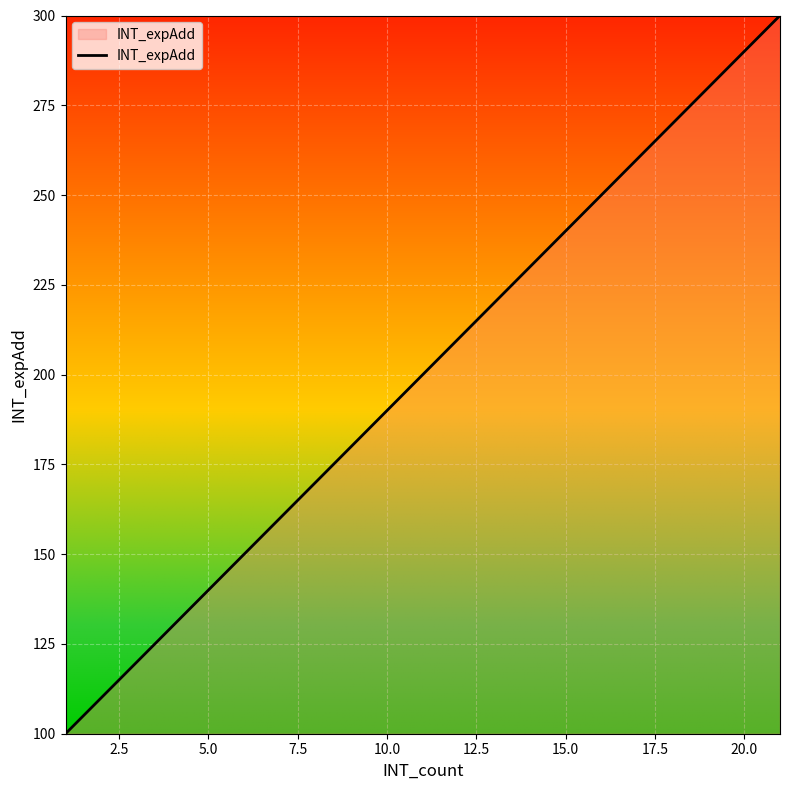

Reading left to right, list all the values displayed in this chart.

100	110	120	130	140	150	160	170	180	190	200	210	220	230	240	250	260	270	280	290	300